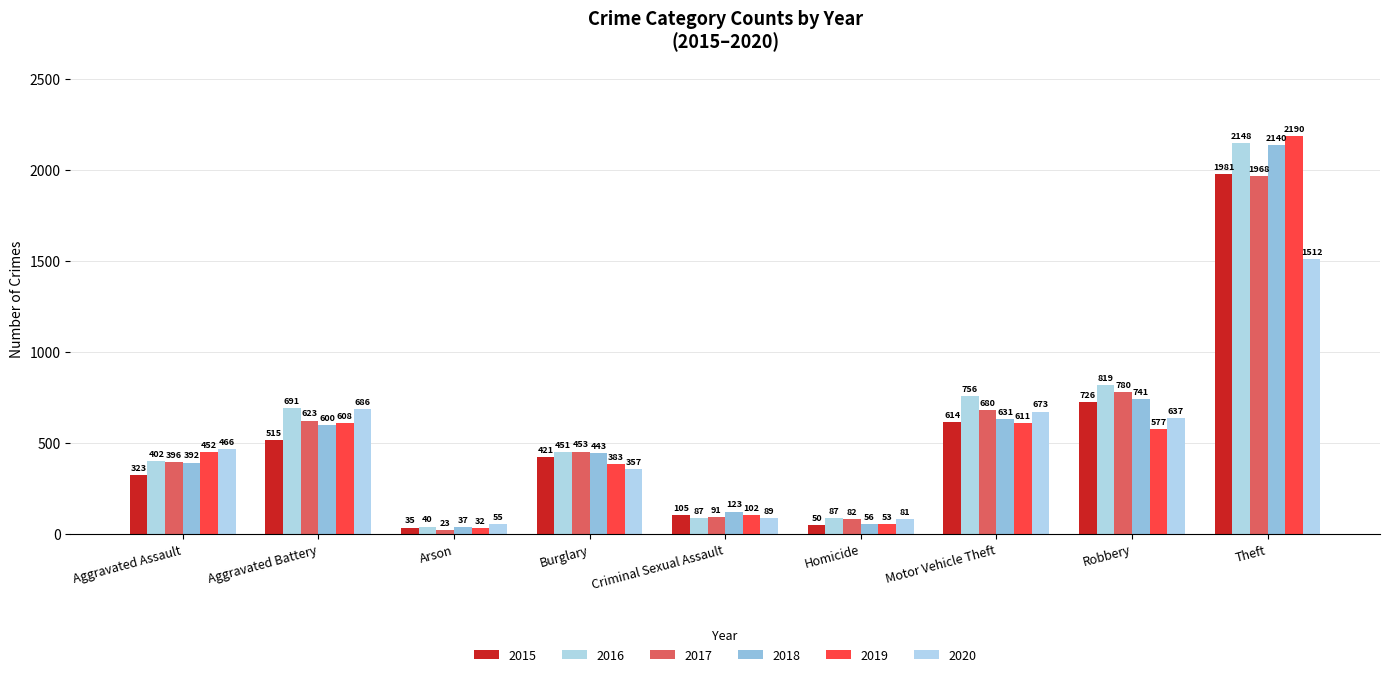

Which series changed the most between Arson and Homicide?

2017